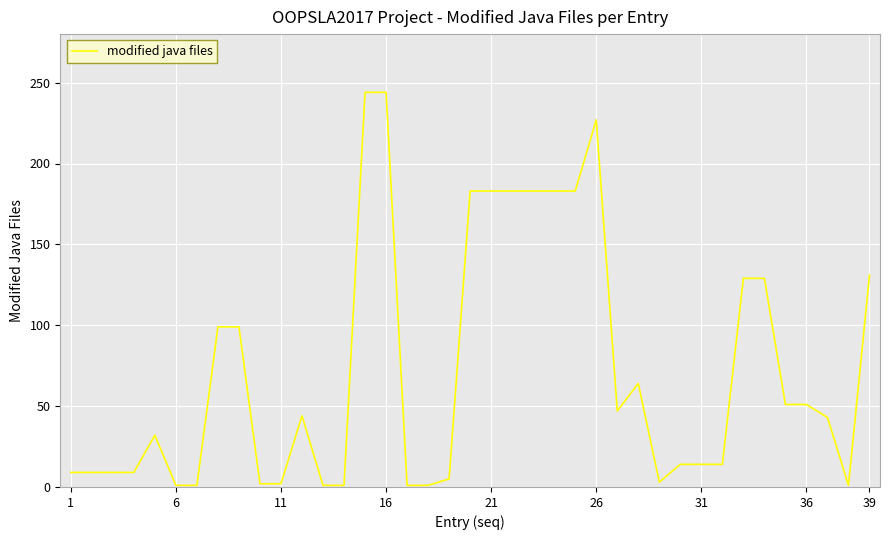

What is the maximum value shown in the chart?

244